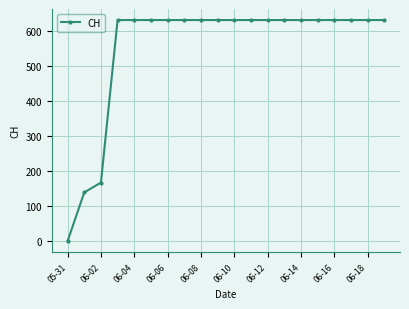

What is the difference between the second highest and second lowest values?

492